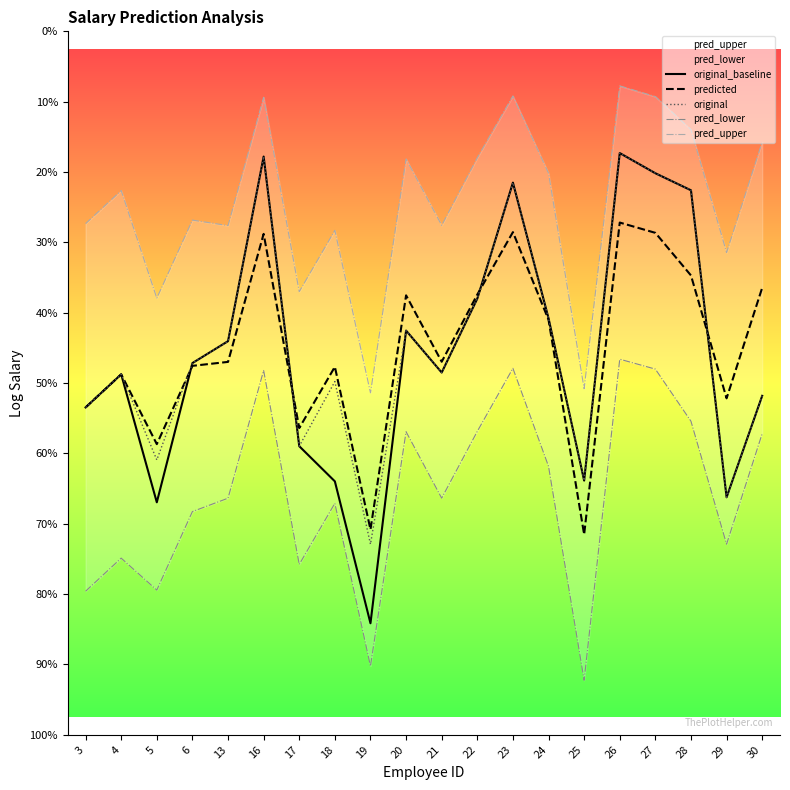

Reading left to right, what are all the values shown in this chart?

original_baseline: 3=11.4	4=11.5	5=11.2	6=11.6	13=11.6	16=12.1	17=11.3	18=11.2	19=10.8	20=11.6	21=11.5	22=11.7	23=12.1	24=11.7	25=11.2	26=12.1	27=12.1	28=12.0	29=11.2	30=11.5
predicted: 3=11.4	4=11.5	5=11.3	6=11.6	13=11.6	16=11.9	17=11.4	18=11.5	19=11.1	20=11.7	21=11.6	22=11.7	23=11.9	24=11.7	25=11.1	26=11.9	27=11.9	28=11.8	29=11.5	30=11.8
original: 3=11.4	4=11.5	5=11.3	6=11.6	13=11.6	16=12.1	17=11.3	18=11.5	19=11.1	20=11.6	21=11.5	22=11.7	23=12.1	24=11.7	25=11.2	26=12.1	27=12.1	28=12.0	29=11.2	30=11.5
pred_lower: 3=10.9	4=11.0	5=10.9	6=11.2	13=11.2	16=11.5	17=11.0	18=11.2	19=10.7	20=11.4	21=11.2	22=11.4	23=11.5	24=11.3	25=10.7	26=11.6	27=11.5	28=11.4	29=11.1	30=11.4
pred_upper: 3=11.9	4=12.0	5=11.7	6=12.0	13=11.9	16=12.3	17=11.8	18=11.9	19=11.5	20=12.1	21=11.9	22=12.1	23=12.3	24=12.1	25=11.5	26=12.3	27=12.3	28=12.2	29=11.9	30=12.2